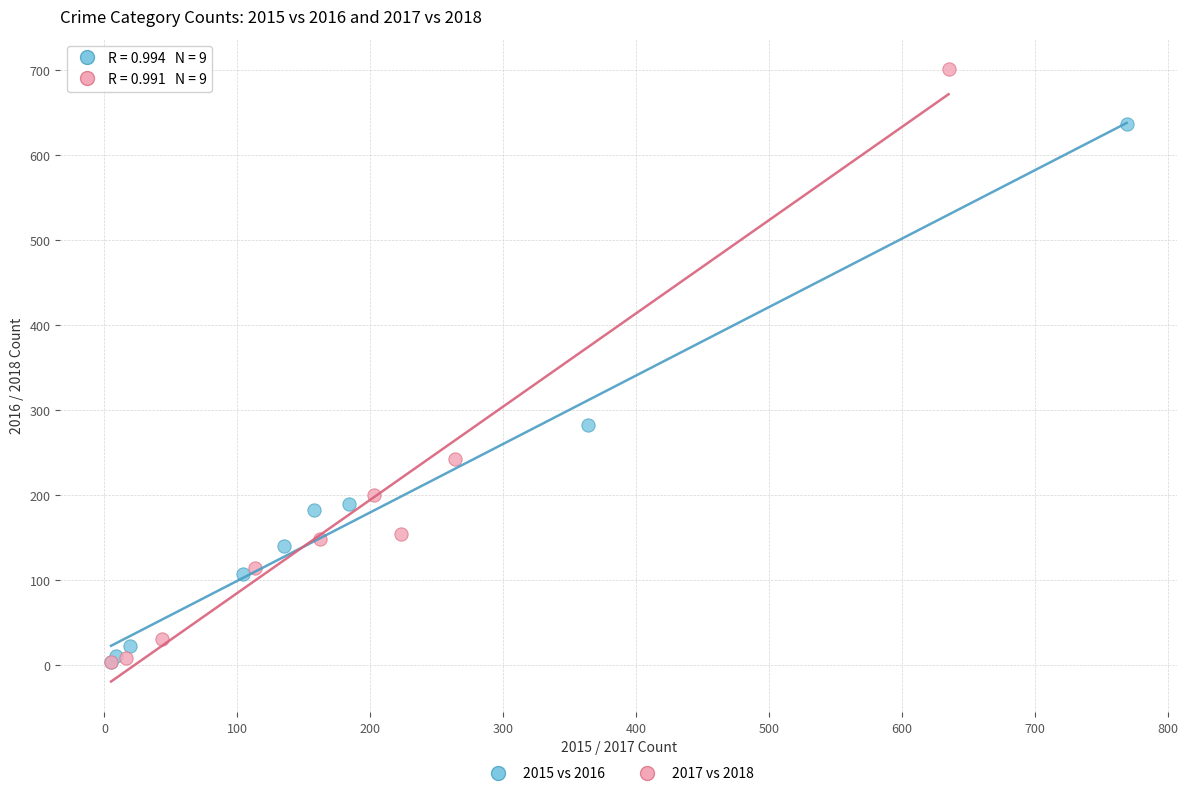

Which series has the widest spread of Y values?

2017 vs 2018